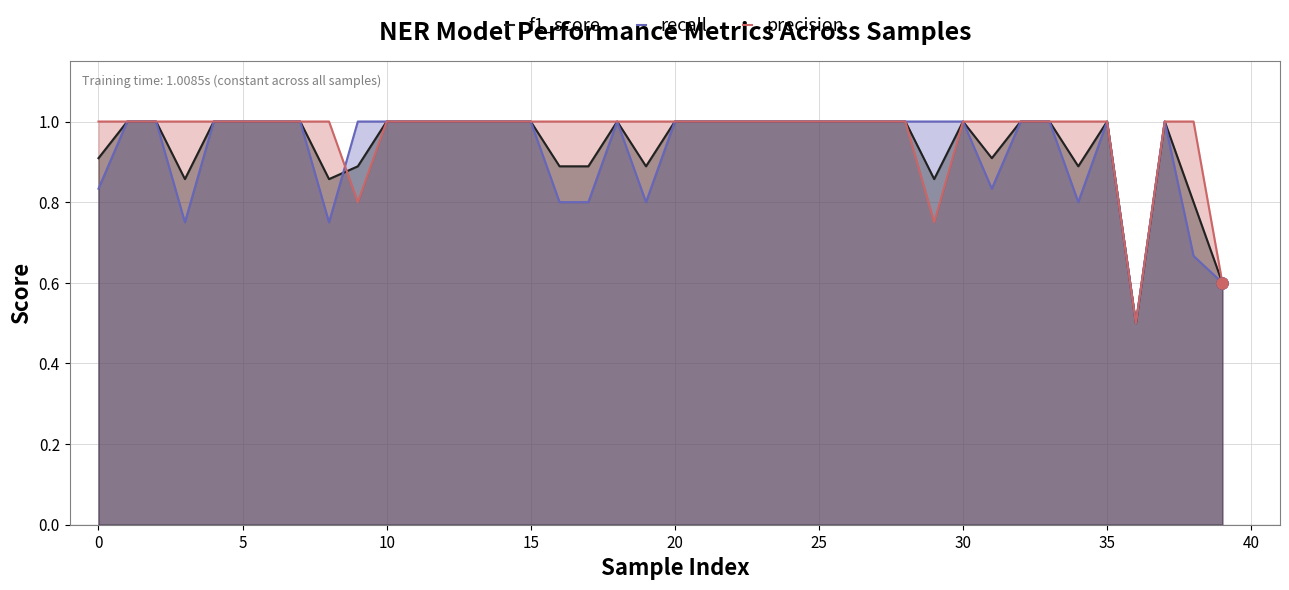

Does the chart have visible grid lines?

Yes